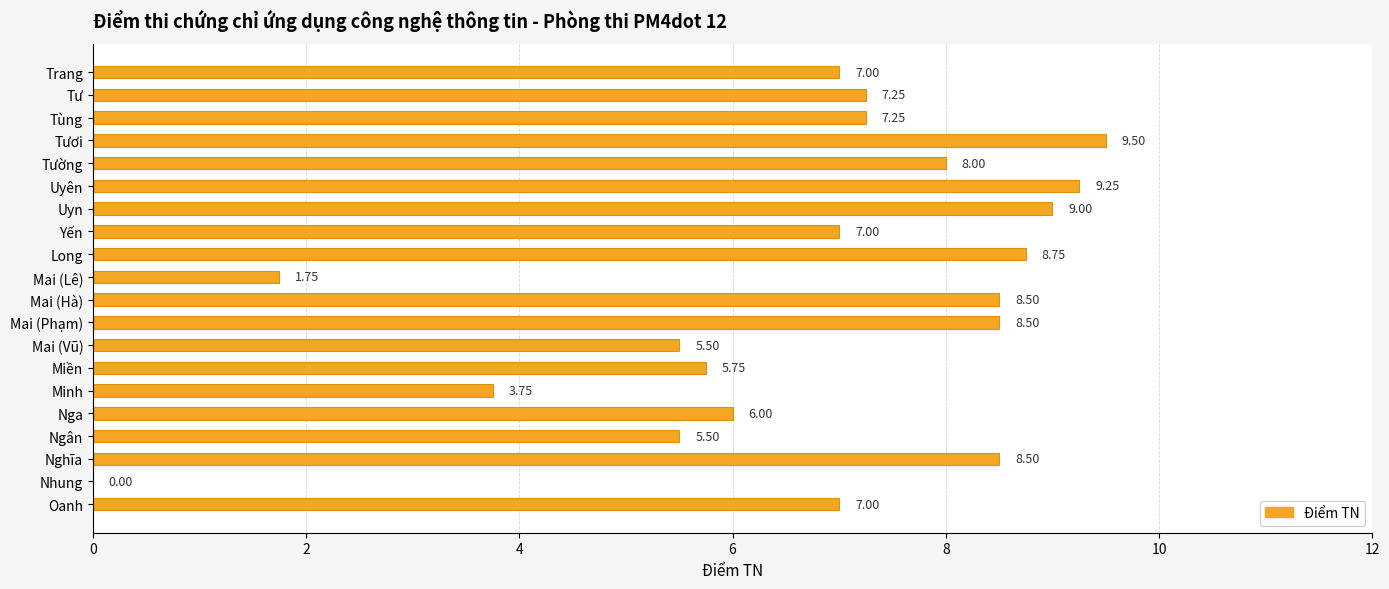

At which category does the chart reach its peak across all series?

Tươi